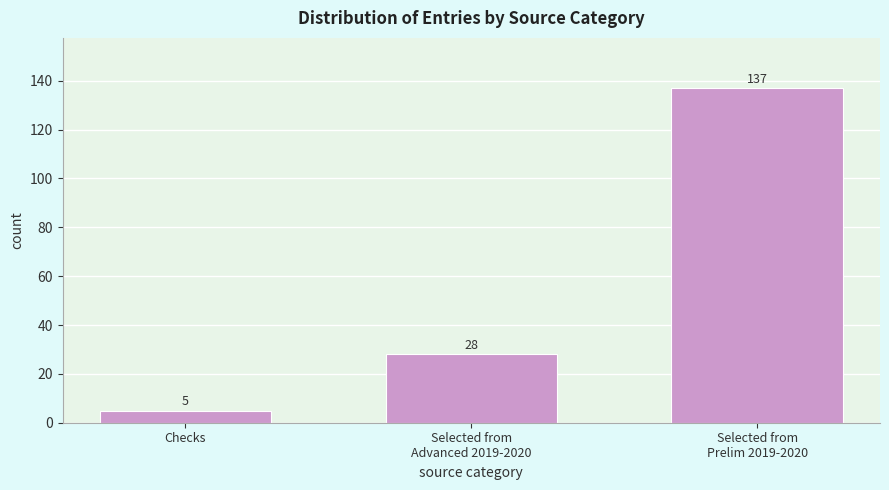

Reading right to left, transcribe all the data shown in this chart.

137	28	5